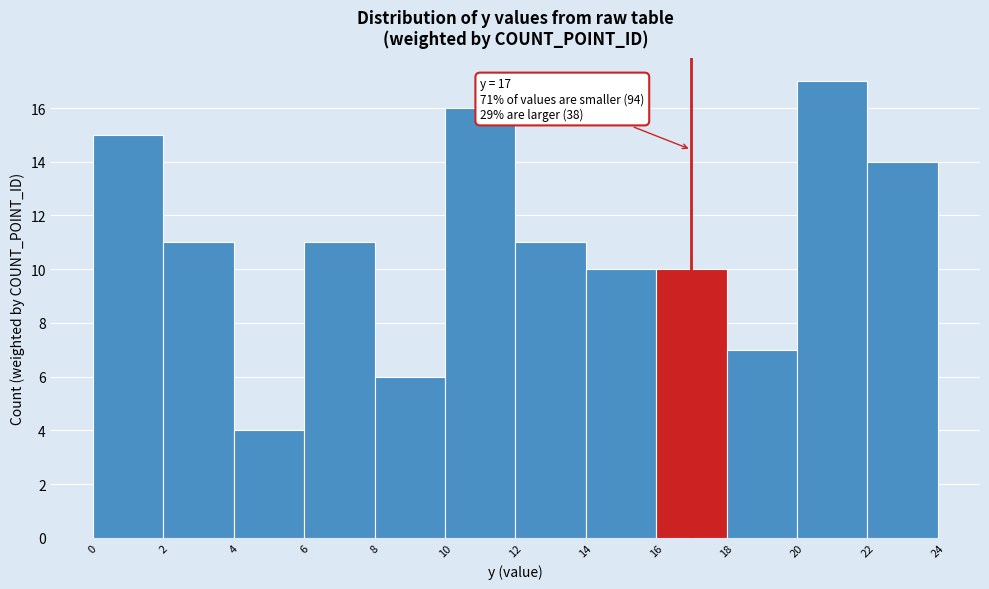

Over which range of the x-axis is the bar tallest?

20 to 22